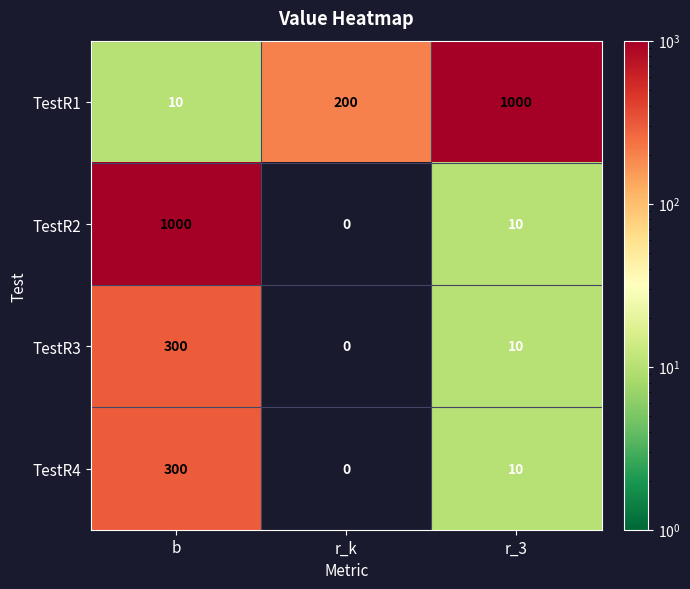

What is the highest value of the TestR3 series?

300